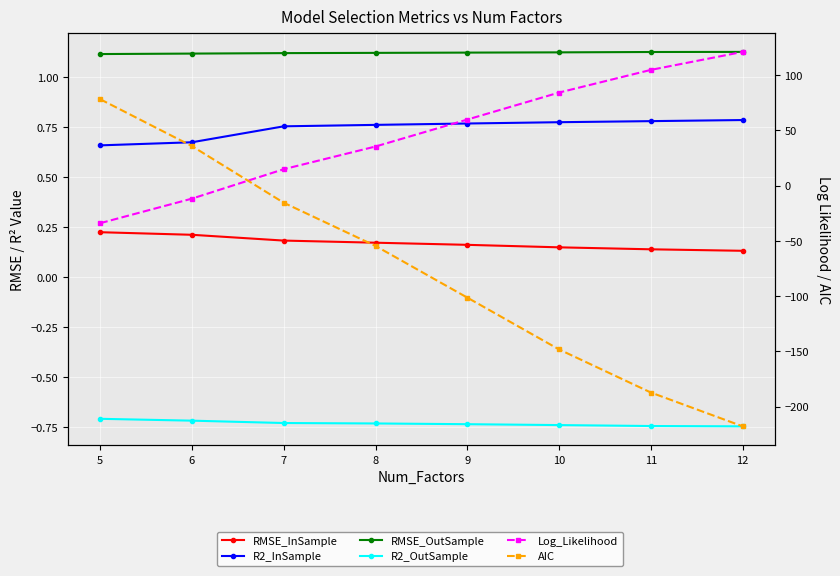

Which series ends up on top after the final intersection of R2_InSample and Log_Likelihood?

Log_Likelihood